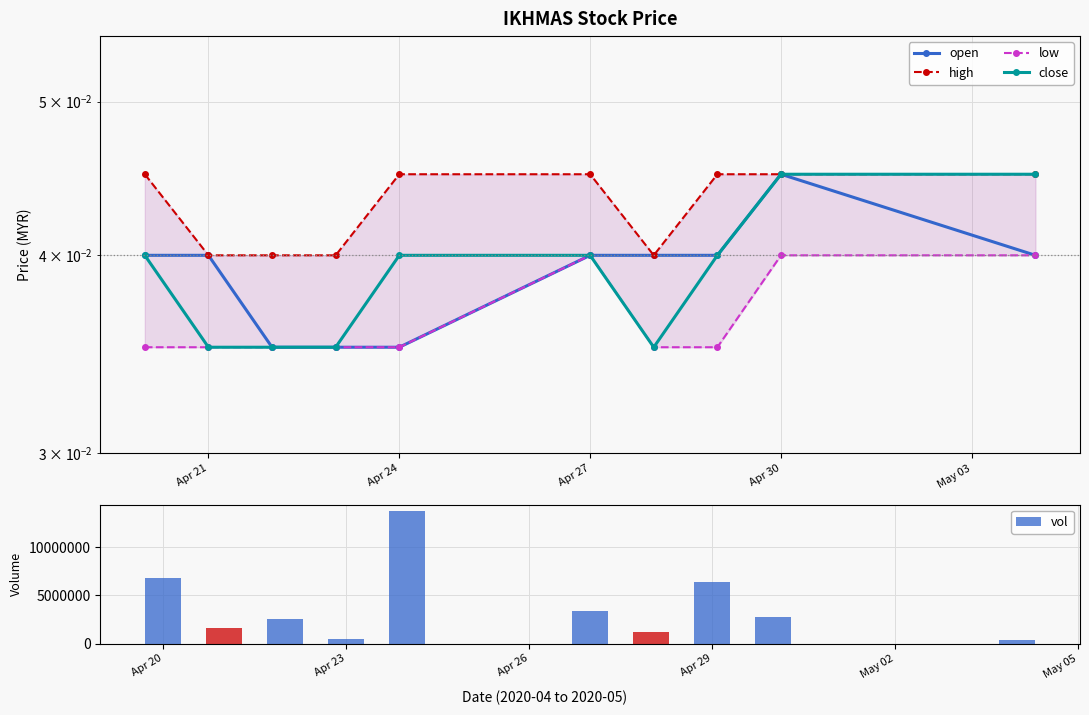

What is the difference between the second highest and minimum values in the vol series?

6443600